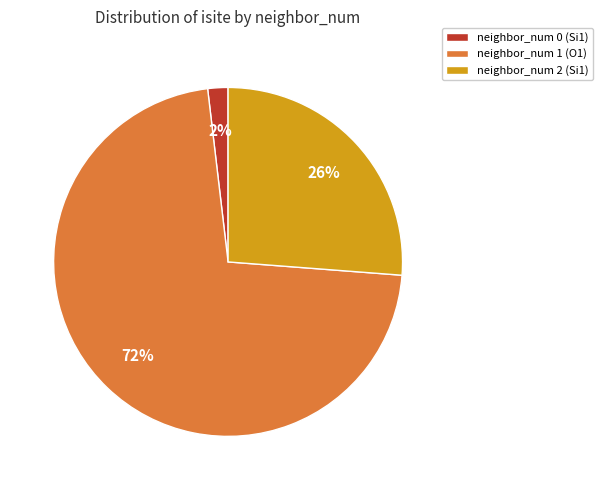

Do neighbor_num 1 (O1) and neighbor_num 0 (Si1) together represent more than half of the pie?

Yes